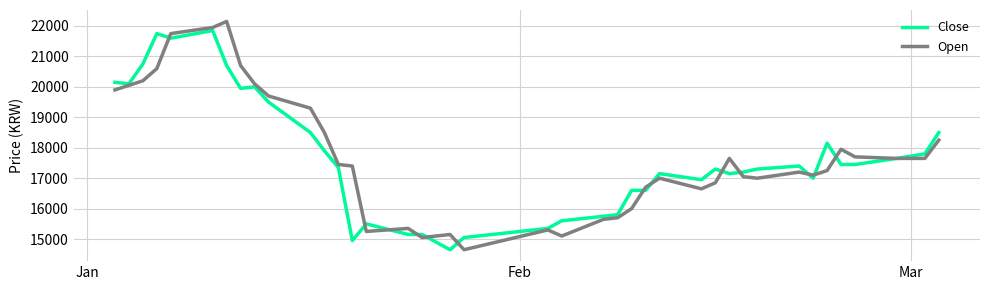

What is the greatest value displayed?

22150